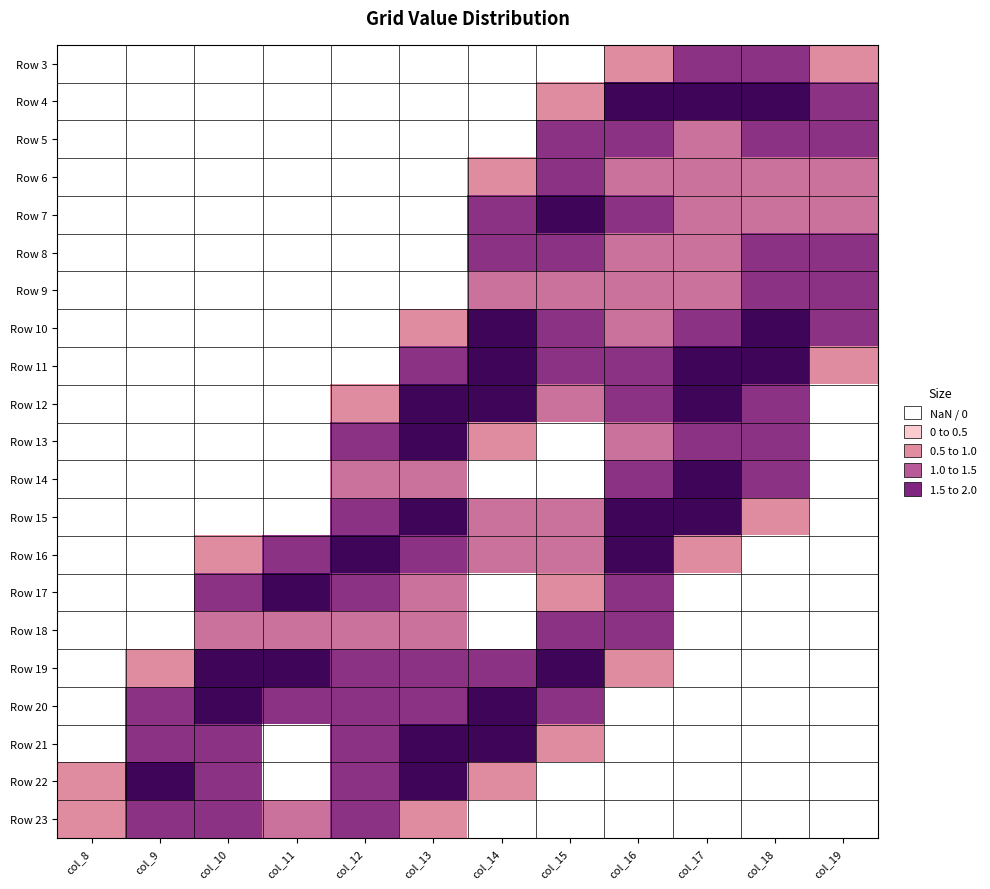

Reading left to right, what are all the values shown in this chart?

Row 3: col_8=0.0	col_9=0.0	col_10=0.0	col_11=0.0	col_12=0.0	col_13=0.0	col_14=0.0	col_15=0.0	col_16=0.8	col_17=1.5	col_18=1.5	col_19=0.8
Row 4: col_8=0.0	col_9=0.0	col_10=0.0	col_11=0.0	col_12=0.0	col_13=0.0	col_14=0.0	col_15=0.8	col_16=2.0	col_17=2.0	col_18=2.0	col_19=1.5
Row 5: col_8=0.0	col_9=0.0	col_10=0.0	col_11=0.0	col_12=0.0	col_13=0.0	col_14=0.0	col_15=1.5	col_16=1.5	col_17=1.0	col_18=1.5	col_19=1.5
Row 6: col_8=0.0	col_9=0.0	col_10=0.0	col_11=0.0	col_12=0.0	col_13=0.0	col_14=0.8	col_15=1.5	col_16=1.0	col_17=1.0	col_18=1.0	col_19=1.0
Row 7: col_8=0.0	col_9=0.0	col_10=0.0	col_11=0.0	col_12=0.0	col_13=0.0	col_14=1.5	col_15=2.0	col_16=1.5	col_17=1.0	col_18=1.0	col_19=1.0
Row 8: col_8=0.0	col_9=0.0	col_10=0.0	col_11=0.0	col_12=0.0	col_13=0.0	col_14=1.5	col_15=1.5	col_16=1.0	col_17=1.0	col_18=1.5	col_19=1.5
Row 9: col_8=0.0	col_9=0.0	col_10=0.0	col_11=0.0	col_12=0.0	col_13=0.0	col_14=1.0	col_15=1.0	col_16=1.0	col_17=1.0	col_18=1.5	col_19=1.5
Row 10: col_8=0.0	col_9=0.0	col_10=0.0	col_11=0.0	col_12=0.0	col_13=0.8	col_14=2.0	col_15=1.5	col_16=1.0	col_17=1.5	col_18=2.0	col_19=1.5
Row 11: col_8=0.0	col_9=0.0	col_10=0.0	col_11=0.0	col_12=0.0	col_13=1.5	col_14=2.0	col_15=1.5	col_16=1.5	col_17=2.0	col_18=2.0	col_19=0.8
Row 12: col_8=0.0	col_9=0.0	col_10=0.0	col_11=0.0	col_12=0.8	col_13=2.0	col_14=2.0	col_15=1.0	col_16=1.5	col_17=2.0	col_18=1.5	col_19=0.0
Row 13: col_8=0.0	col_9=0.0	col_10=0.0	col_11=0.0	col_12=1.5	col_13=2.0	col_14=0.8	col_15=0.0	col_16=1.0	col_17=1.5	col_18=1.5	col_19=0.0
Row 14: col_8=0.0	col_9=0.0	col_10=0.0	col_11=0.0	col_12=1.0	col_13=1.0	col_14=0.0	col_15=0.0	col_16=1.5	col_17=2.0	col_18=1.5	col_19=0.0
Row 15: col_8=0.0	col_9=0.0	col_10=0.0	col_11=0.0	col_12=1.5	col_13=2.0	col_14=1.0	col_15=1.0	col_16=2.0	col_17=2.0	col_18=0.8	col_19=0.0
Row 16: col_8=0.0	col_9=0.0	col_10=0.8	col_11=1.5	col_12=2.0	col_13=1.5	col_14=1.0	col_15=1.0	col_16=2.0	col_17=0.8	col_18=0.0	col_19=0.0
Row 17: col_8=0.0	col_9=0.0	col_10=1.5	col_11=2.0	col_12=1.5	col_13=1.0	col_14=0.0	col_15=0.8	col_16=1.5	col_17=0.0	col_18=0.0	col_19=0.0
Row 18: col_8=0.0	col_9=0.0	col_10=1.0	col_11=1.0	col_12=1.0	col_13=1.0	col_14=0.0	col_15=1.5	col_16=1.5	col_17=0.0	col_18=0.0	col_19=0.0
Row 19: col_8=0.0	col_9=0.8	col_10=2.0	col_11=2.0	col_12=1.5	col_13=1.5	col_14=1.5	col_15=2.0	col_16=0.8	col_17=0.0	col_18=0.0	col_19=0.0
Row 20: col_8=0.0	col_9=1.5	col_10=2.0	col_11=1.5	col_12=1.5	col_13=1.5	col_14=2.0	col_15=1.5	col_16=0.0	col_17=0.0	col_18=0.0	col_19=0.0
Row 21: col_8=0.0	col_9=1.5	col_10=1.5	col_11=0.0	col_12=1.5	col_13=2.0	col_14=2.0	col_15=0.8	col_16=0.0	col_17=0.0	col_18=0.0	col_19=0.0
Row 22: col_8=0.8	col_9=2.0	col_10=1.5	col_11=0.0	col_12=1.5	col_13=2.0	col_14=0.8	col_15=0.0	col_16=0.0	col_17=0.0	col_18=0.0	col_19=0.0
Row 23: col_8=0.8	col_9=1.5	col_10=1.5	col_11=1.0	col_12=1.5	col_13=0.8	col_14=0.0	col_15=0.0	col_16=0.0	col_17=0.0	col_18=0.0	col_19=0.0